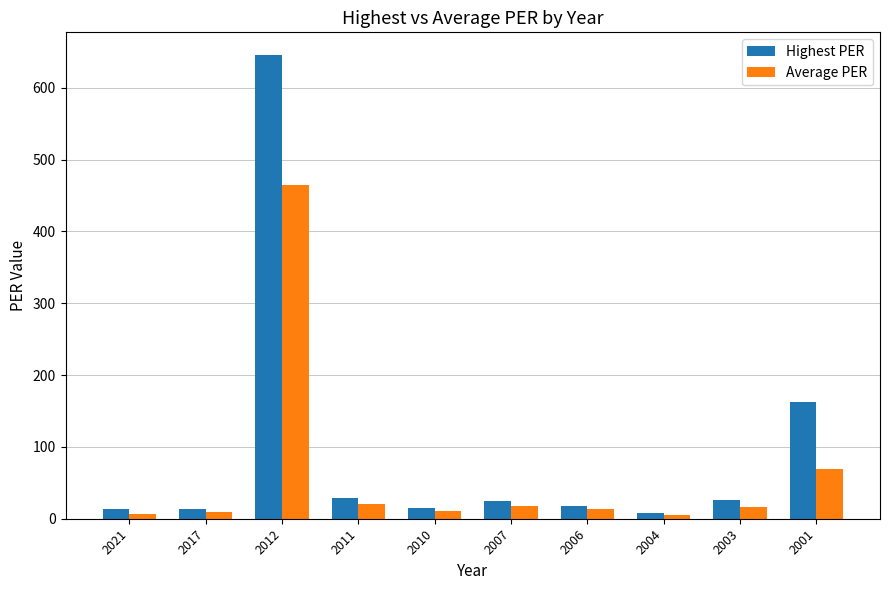

What is the average value of the Highest PER series?

95.6